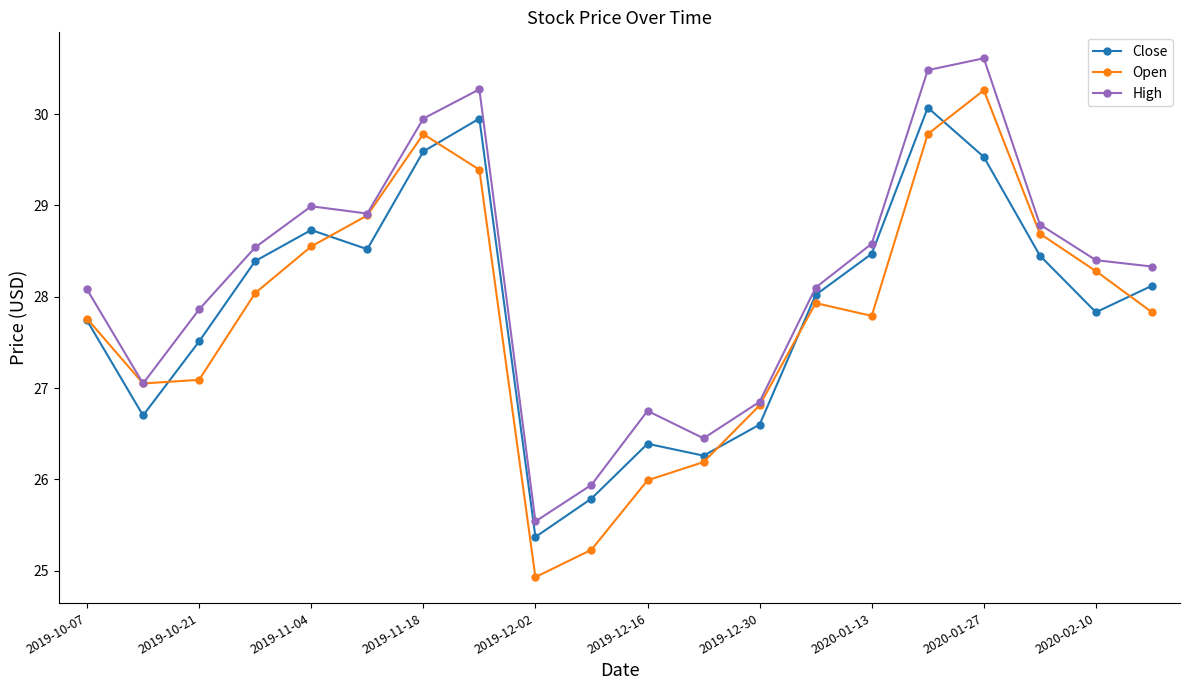

How many data points does each series have?

20